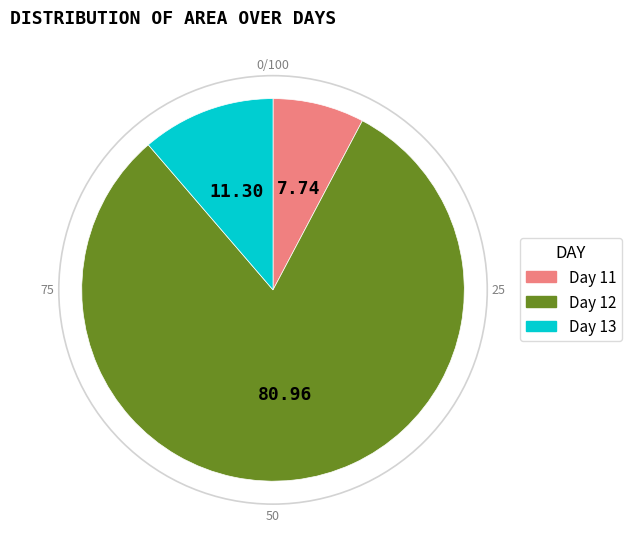

Between Day 12 and Day 13, which is larger?

Day 12